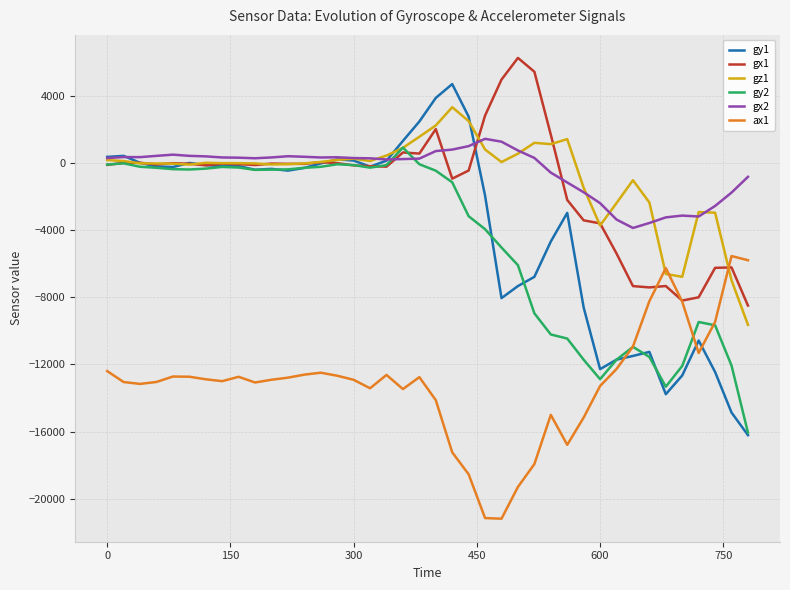

How many lines are shown in the chart?

6